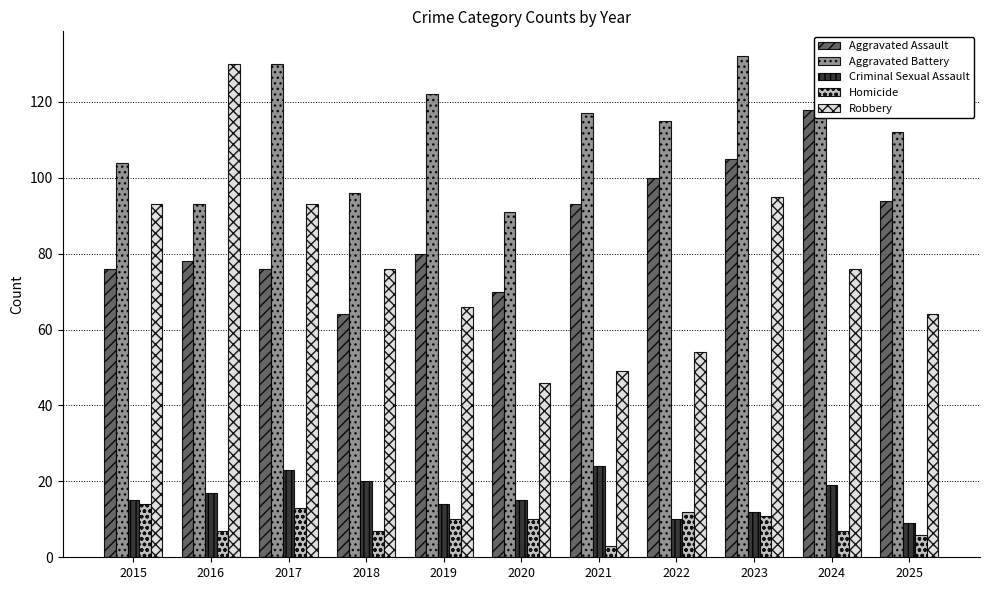

Reading left to right, extract all data points from this chart.

Aggravated Assault: 2015=76	2016=78	2017=76	2018=64	2019=80	2020=70	2021=93	2022=100	2023=105	2024=118	2025=94
Aggravated Battery: 2015=104	2016=93	2017=130	2018=96	2019=122	2020=91	2021=117	2022=115	2023=132	2024=120	2025=112
Criminal Sexual Assault: 2015=15	2016=17	2017=23	2018=20	2019=14	2020=15	2021=24	2022=10	2023=12	2024=19	2025=9
Homicide: 2015=14	2016=7	2017=13	2018=7	2019=10	2020=10	2021=3	2022=12	2023=11	2024=7	2025=6
Robbery: 2015=93	2016=130	2017=93	2018=76	2019=66	2020=46	2021=49	2022=54	2023=95	2024=76	2025=64